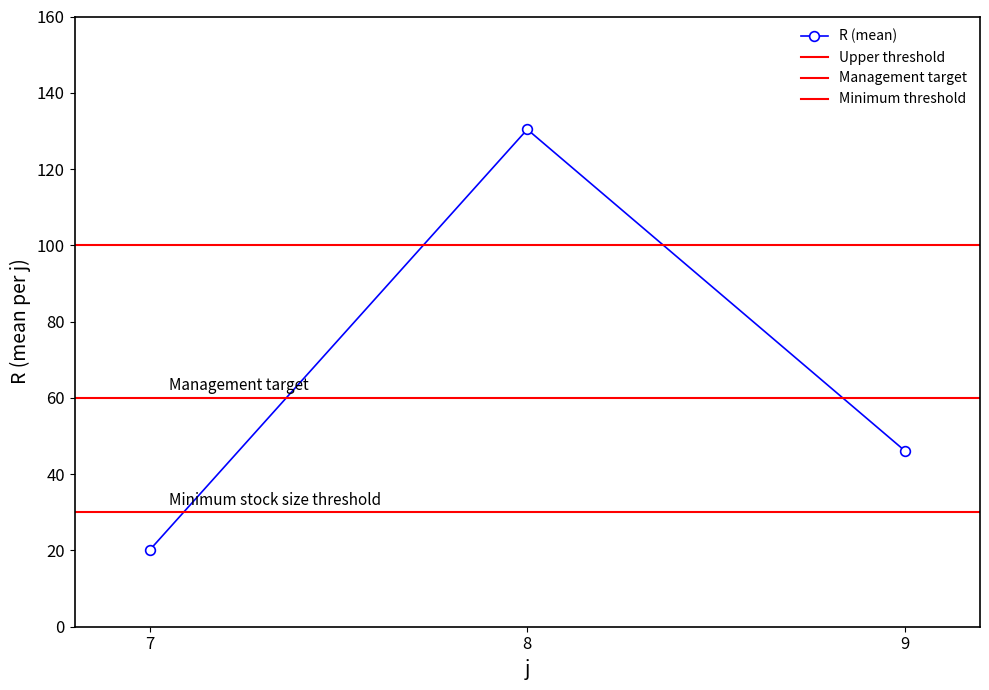

Between 9 and 7, which is larger?

9